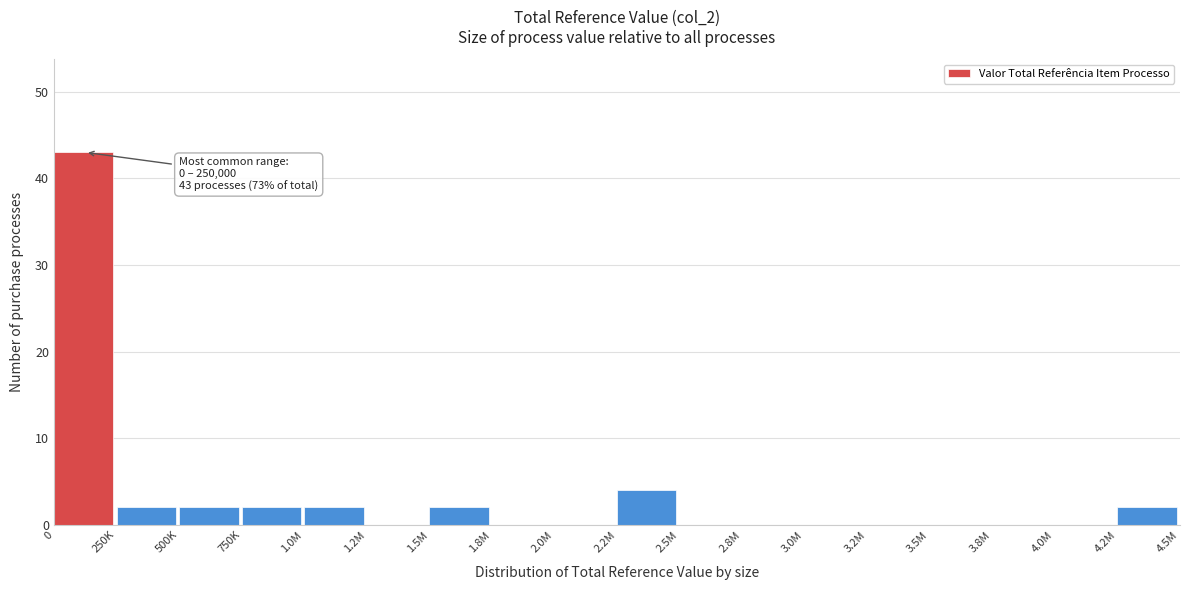

Reading left to right, what are all the values shown in this chart?

0=43	250K=2	500K=2	750K=2	1.0M=2	1.2M=0	1.5M=2	1.8M=0	2.0M=0	2.2M=4	2.5M=0	2.8M=0	3.0M=0	3.2M=0	3.5M=0	3.8M=0	4.0M=0	4.2M=2